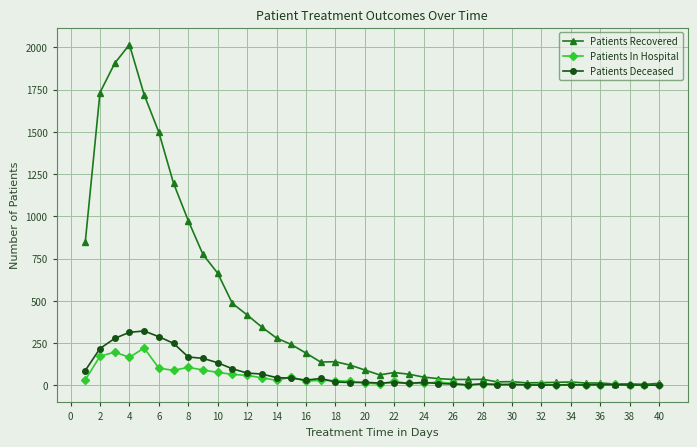

True or false: Patients Deceased has more than 1 points higher than both neighbors.

True